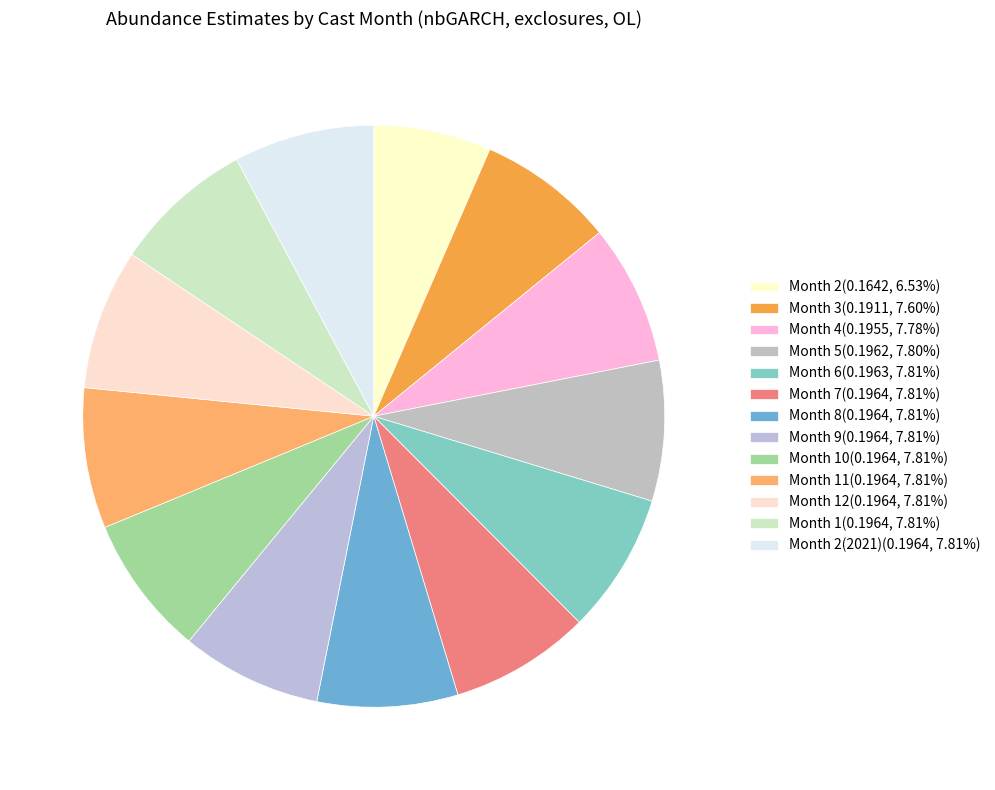

How many slices are in this pie chart?

13